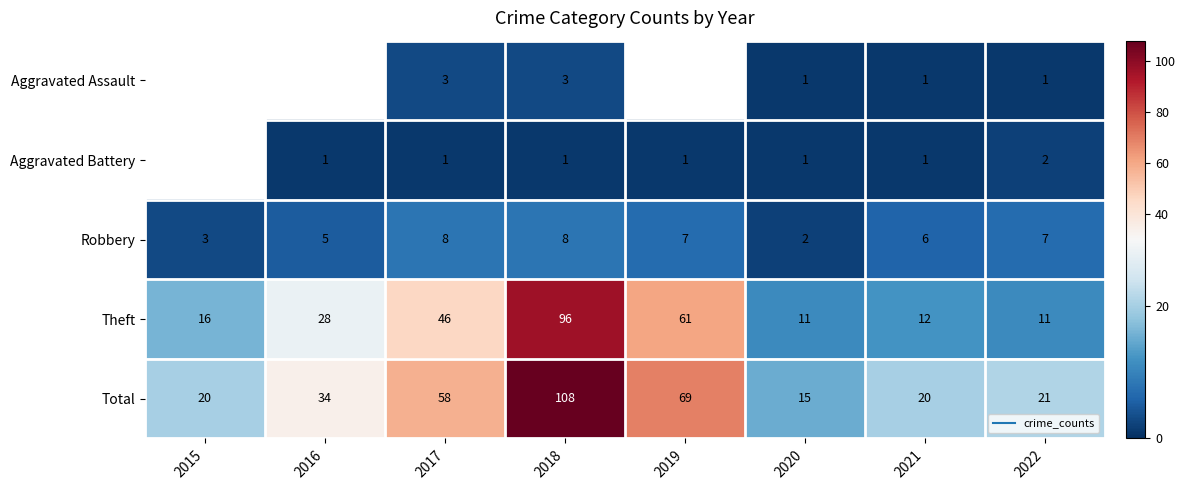

Between 2016 and 2018, which series saw the biggest shift?

Total